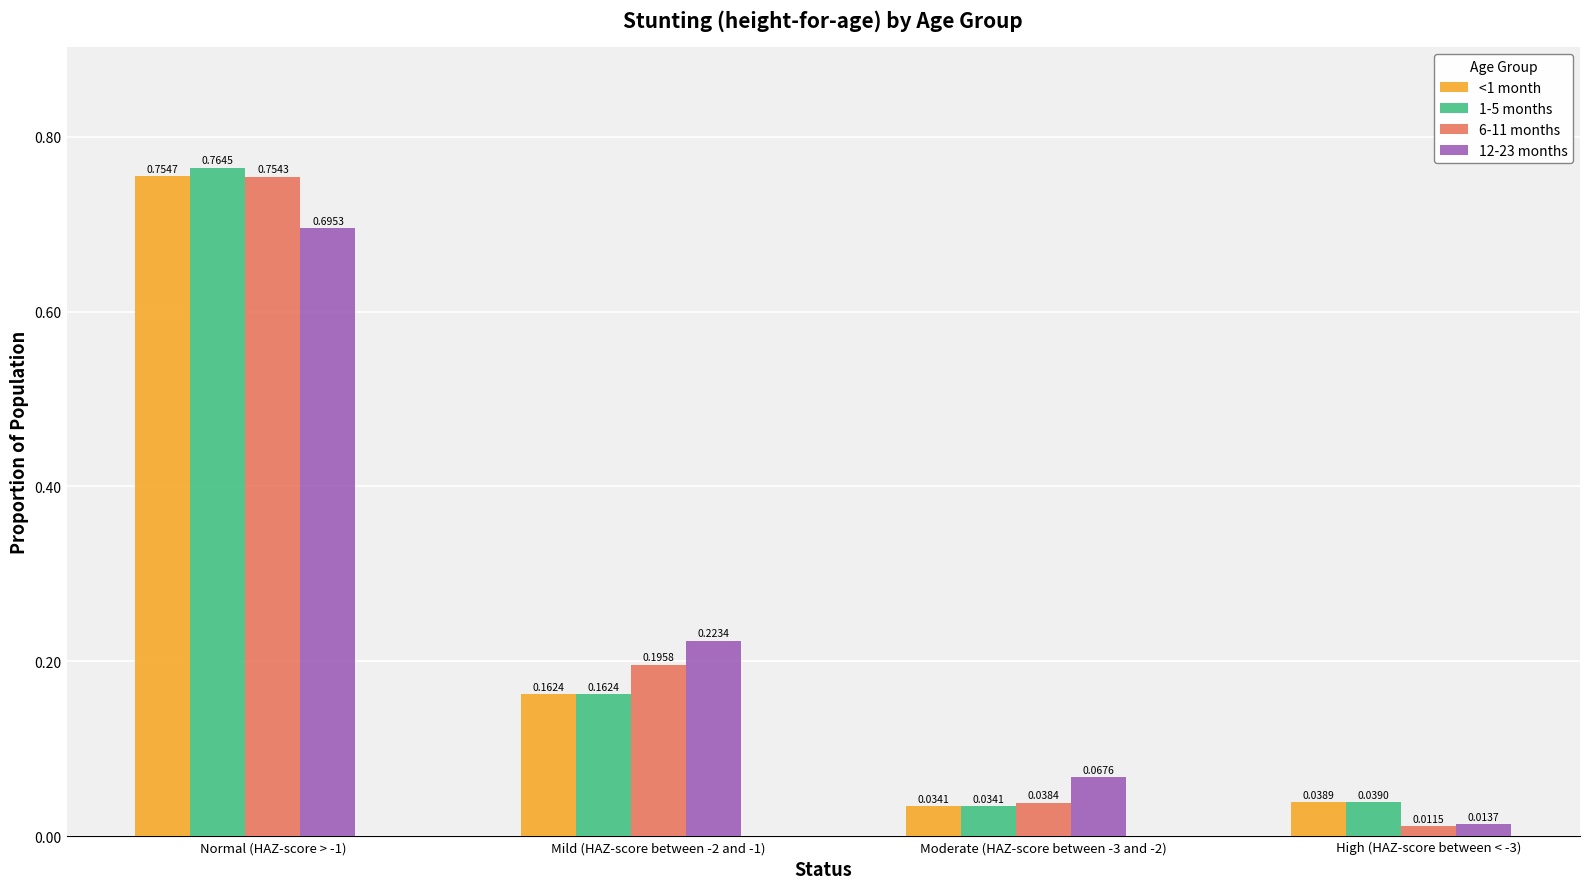

Rank the series at High (HAZ-score between < -3) from highest to lowest value.

1-5 months, <1 month, 12-23 months, 6-11 months